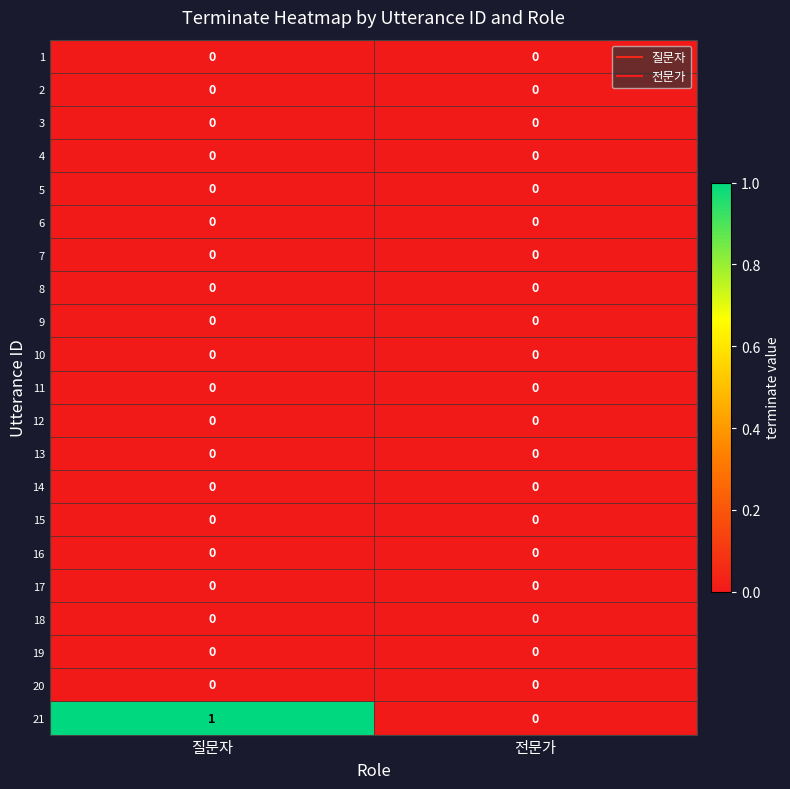

How many distinct data groups are displayed?

21